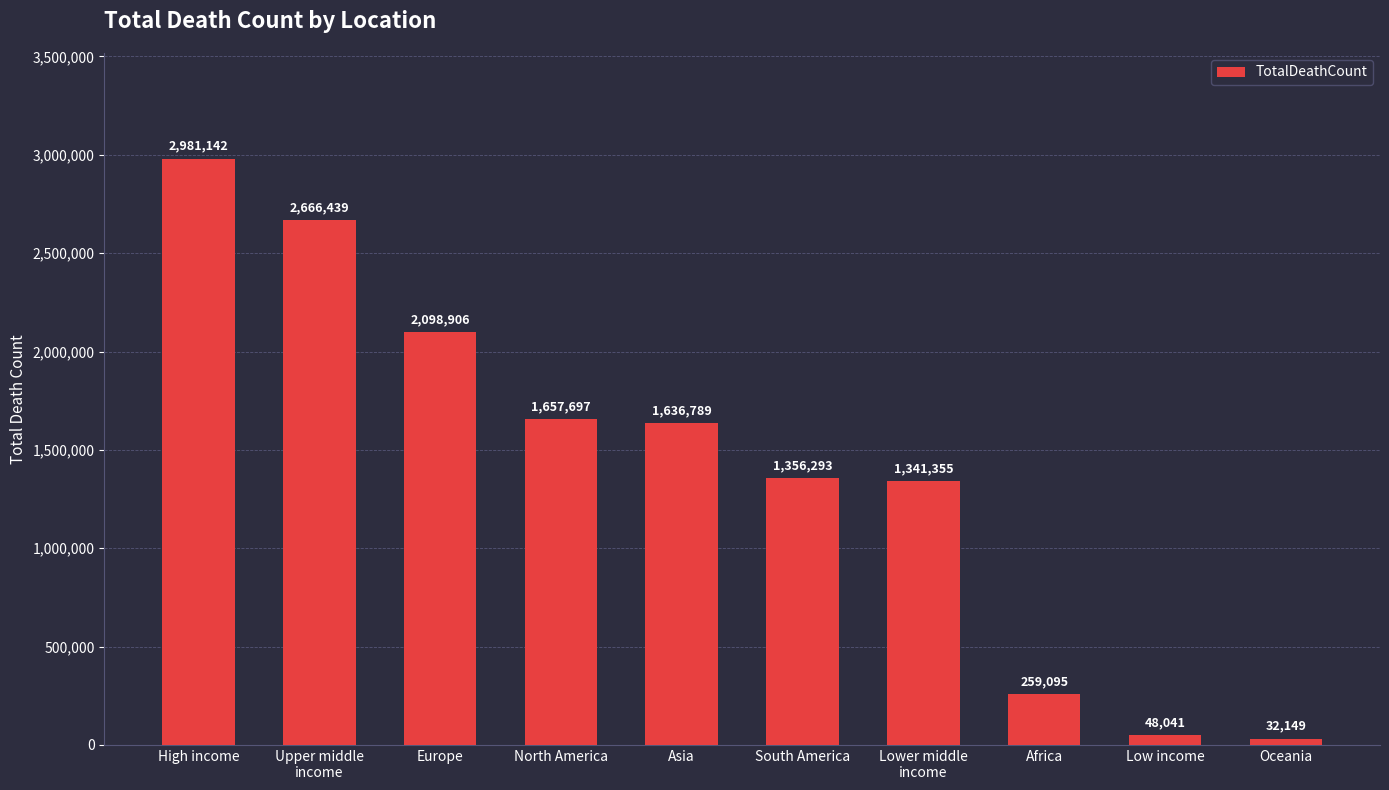

How many bars are there in total?

10